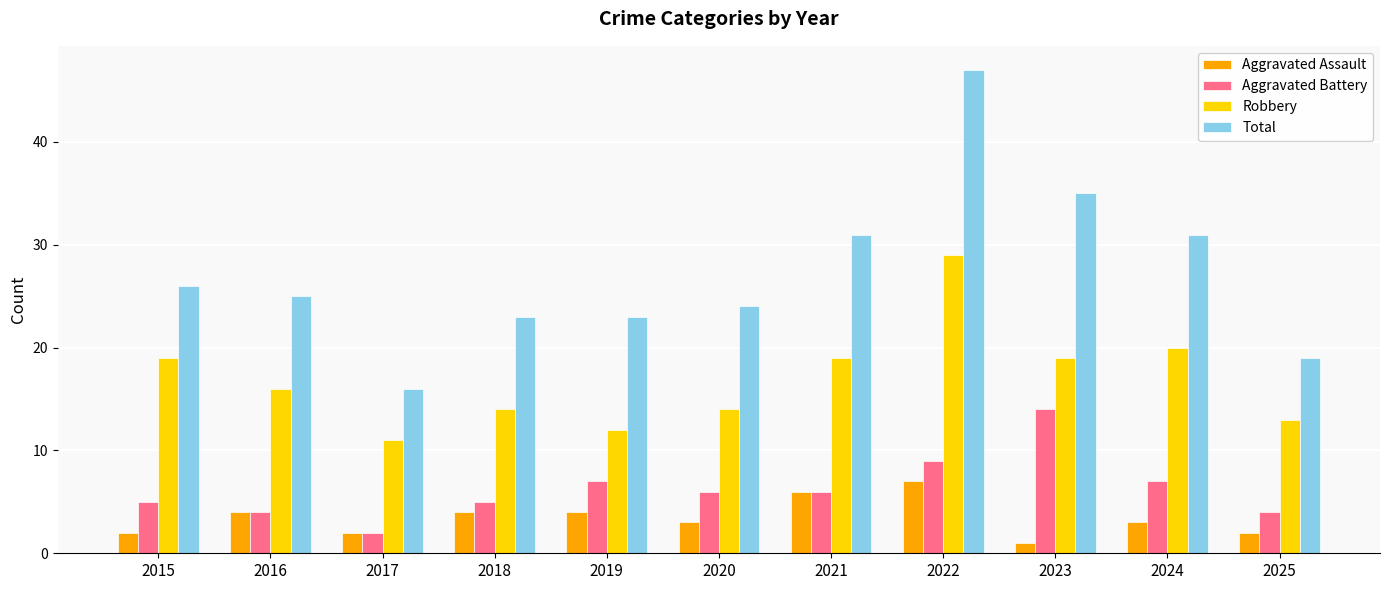

What are all the series names shown in the legend?

Aggravated Assault, Aggravated Battery, Robbery, Total